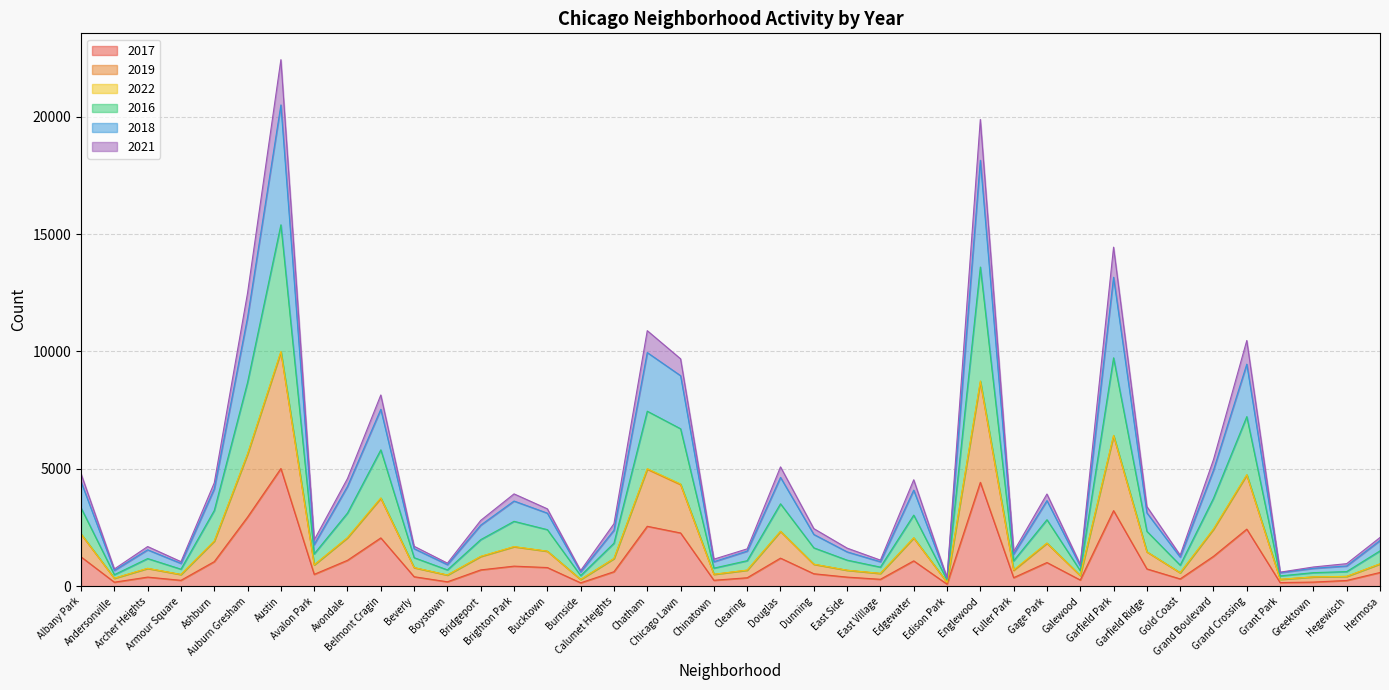

Rank the categories by 2019 value from lowest to highest.

Edison Park, Burnside, Grant Park, Andersonville, Greektown, Hegewisch, Galewood, Boystown, Armour Square, Chinatown, East Village, Gold Coast, Fuller Park, East Side, Clearing, Archer Heights, Beverly, Avalon Park, Dunning, Hermosa, Calumet Heights, Bridgeport, Garfield Ridge, Bucktown, Brighton Park, Gage Park, Ashburn, Edgewater, Avondale, Albany Park, Douglas, Grand Boulevard, Belmont Cragin, Chicago Lawn, Grand Crossing, Chatham, Auburn Gresham, Garfield Park, Englewood, Austin